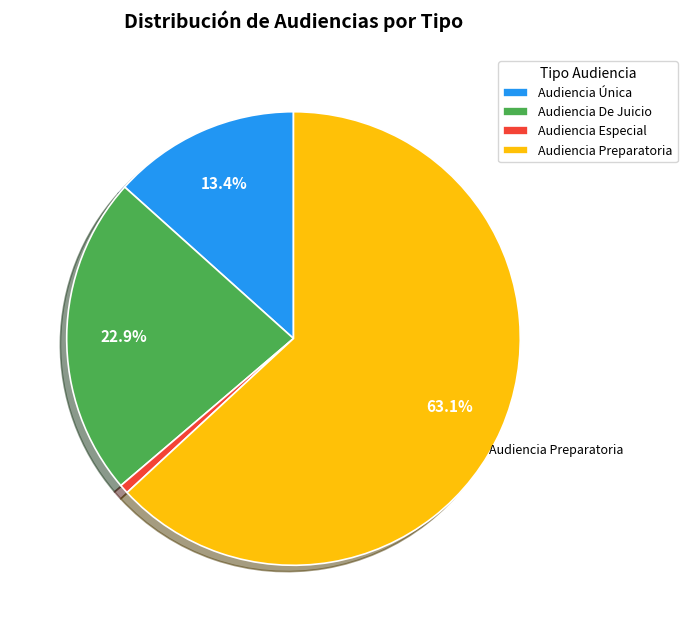

To the nearest percent, what is the average slice percentage?

25%